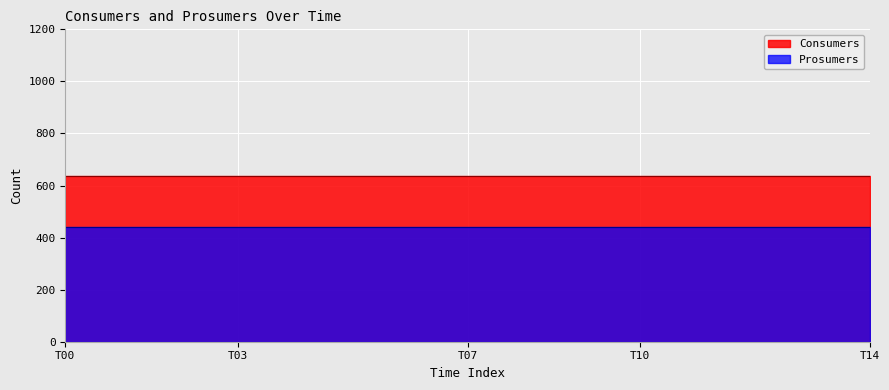

Rank the categories by Consumers value from lowest to highest.

0, 1, 2, 3, 4, 5, 6, 7, 8, 9, 10, 11, 12, 13, 14